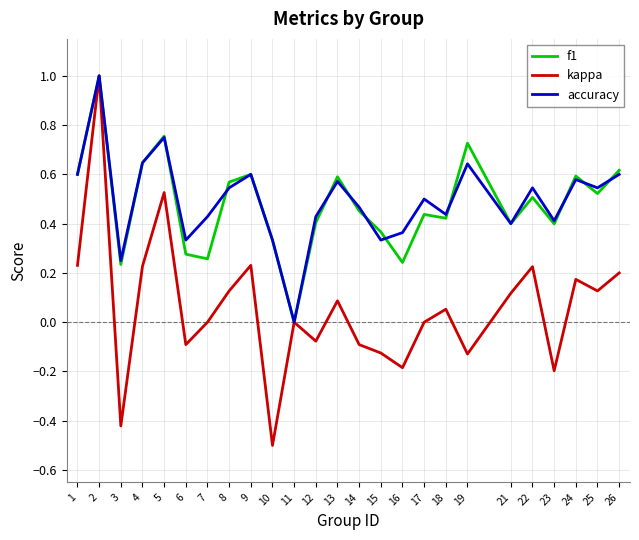

What is the smallest value displayed?

-0.5